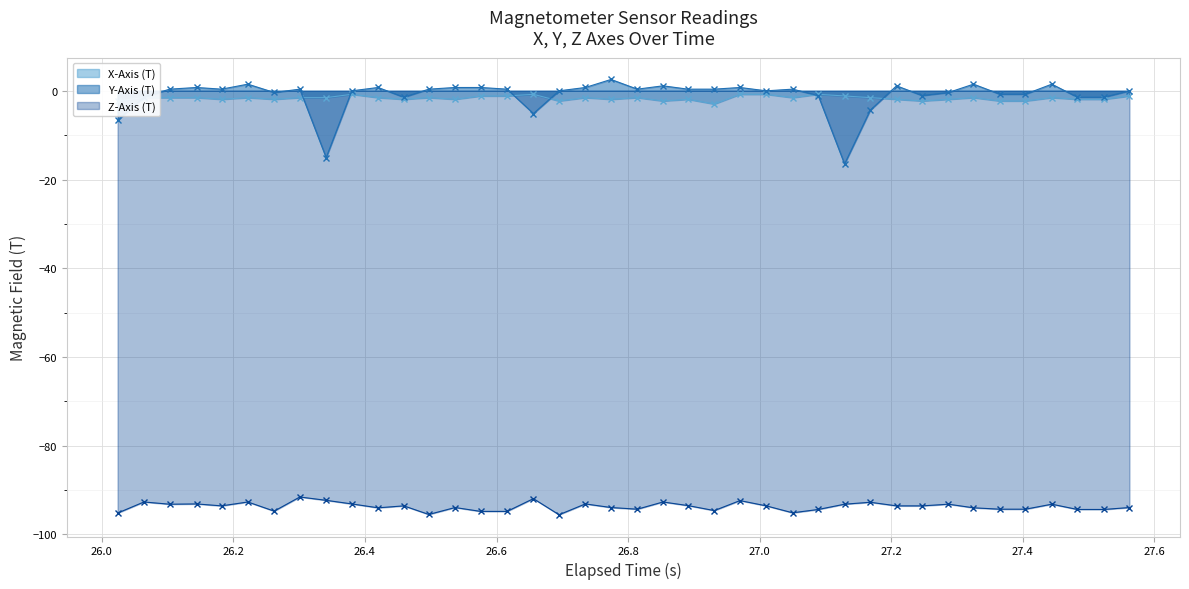

True or false: Z-Axis (T) has more than 1 points higher than both neighbors.

True